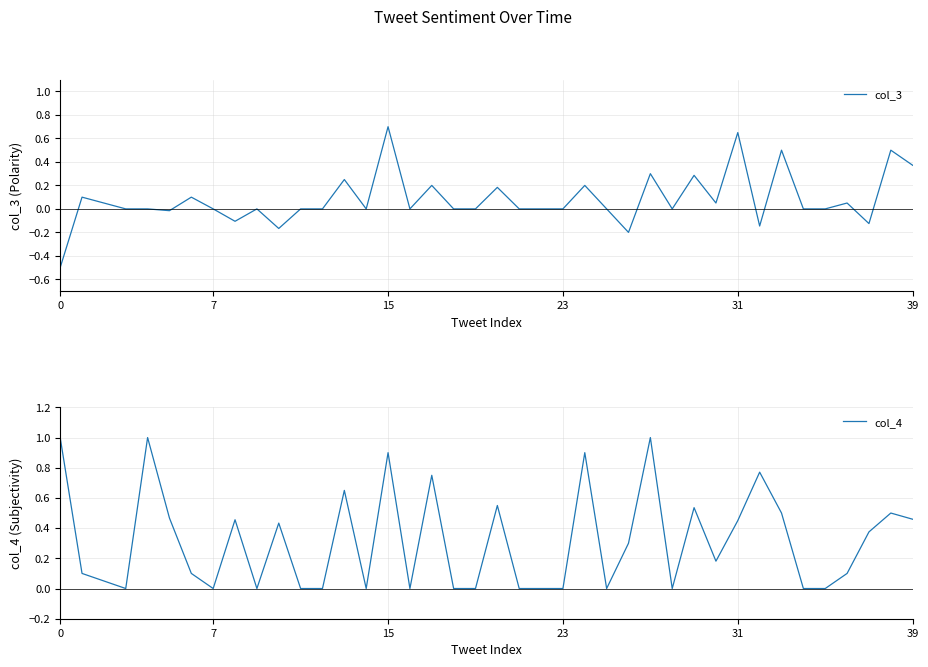

How many intersections are there between col_4 and col_3?

2